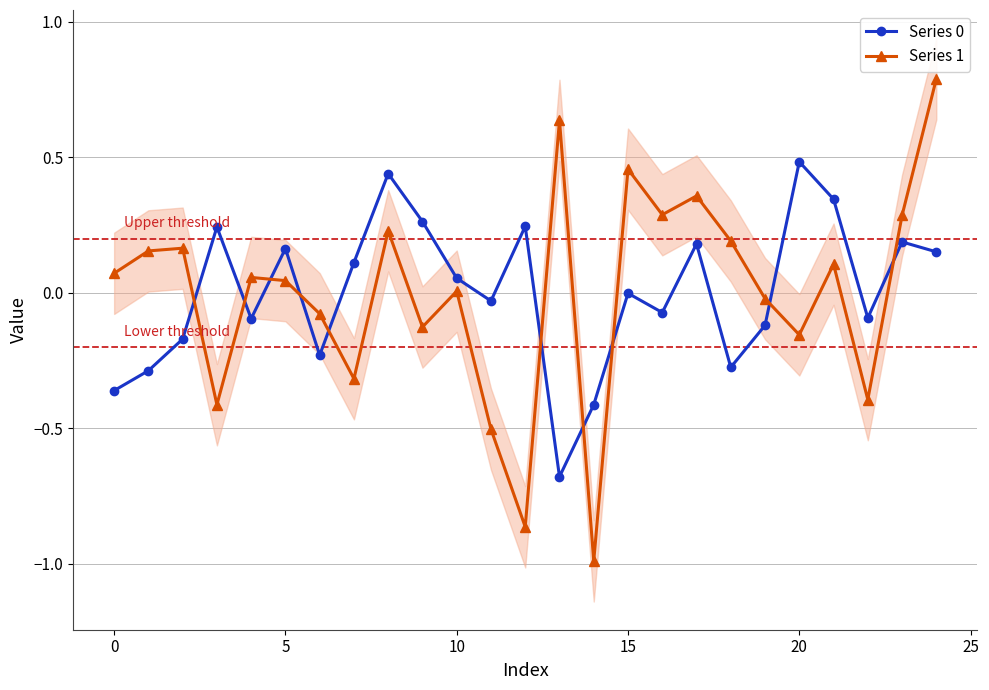

Reading left to right, what are all the values shown in this chart?

Series 0: -0.4	-0.3	-0.2	0.2	-0.1	0.2	-0.2	0.1	0.4	0.3	0.1	-0.0	0.2	-0.7	-0.4	-0.0	-0.1	0.2	-0.3	-0.1	0.5	0.3	-0.1	0.2	0.2
Series 1: 0.1	0.2	0.2	-0.4	0.1	0.0	-0.1	-0.3	0.2	-0.1	0.0	-0.5	-0.9	0.6	-1.0	0.5	0.3	0.4	0.2	-0.0	-0.2	0.1	-0.4	0.3	0.8